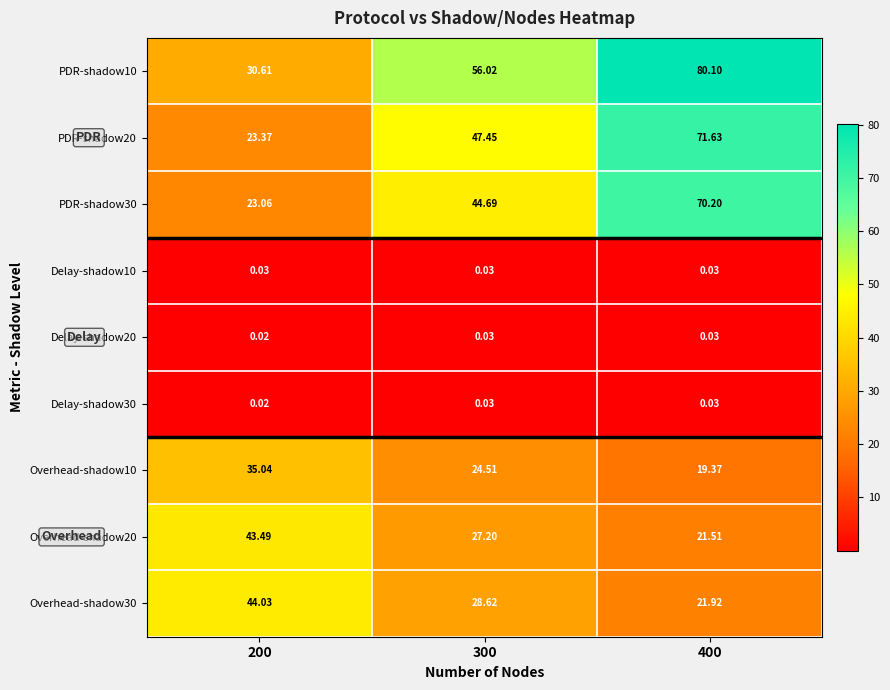

Is the value of PDR-shadow30 at 300 greater than the value of Delay-shadow10 at 200?

Yes